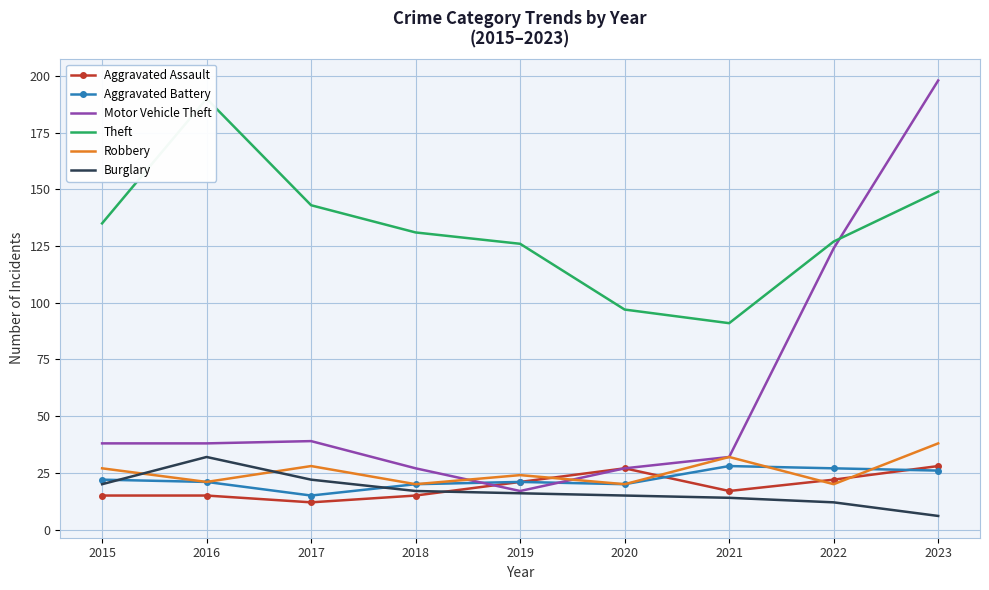

Is it true that Motor Vehicle Theft equals 9 at 2016?

False